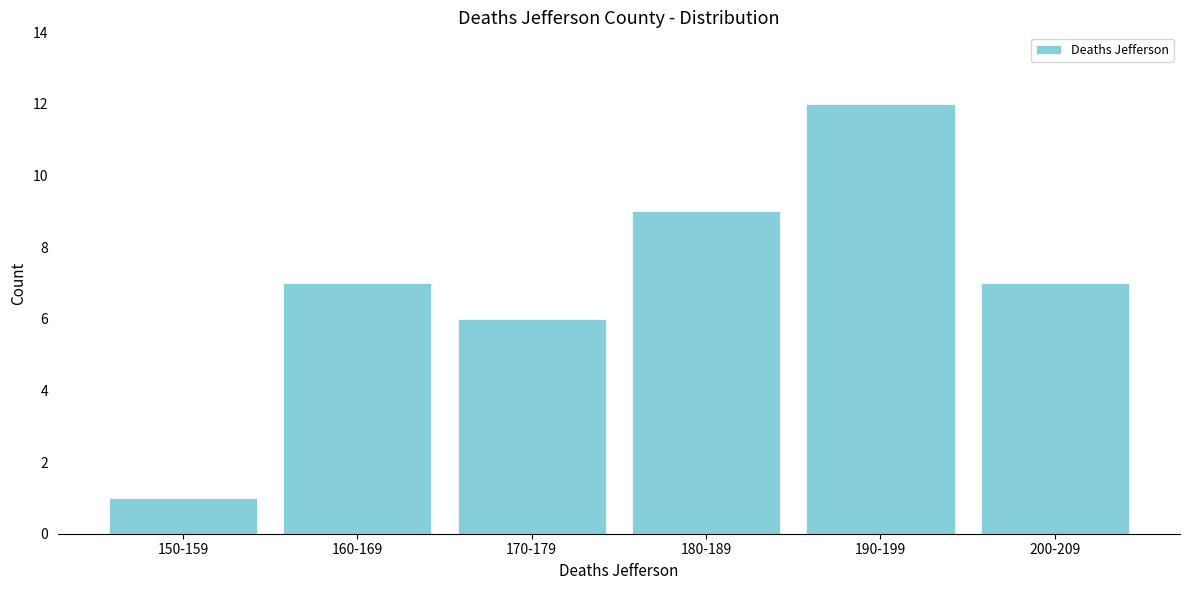

Reading right to left, list all the values displayed in this chart.

7	12	9	6	7	1